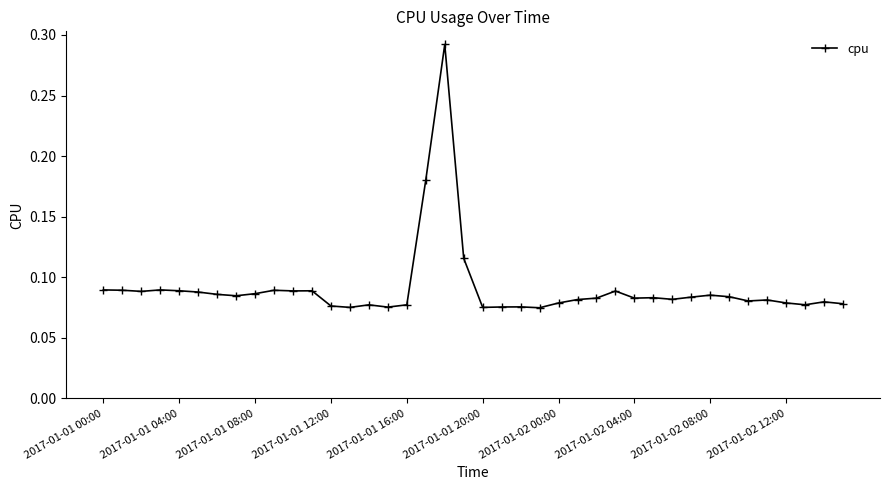

How many values are between 0 and 1?

40